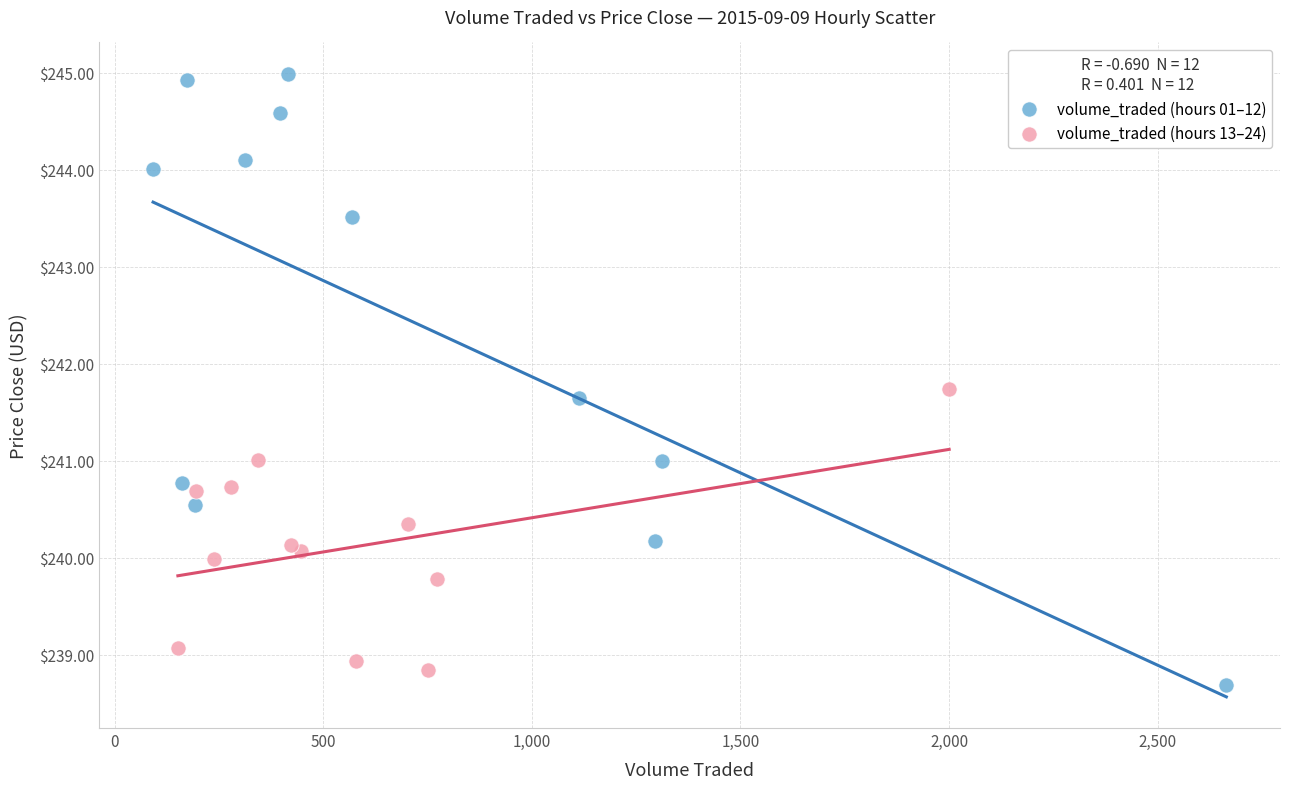

Which series reaches the maximum Y coordinate?

volume_traded (hours 01–12)